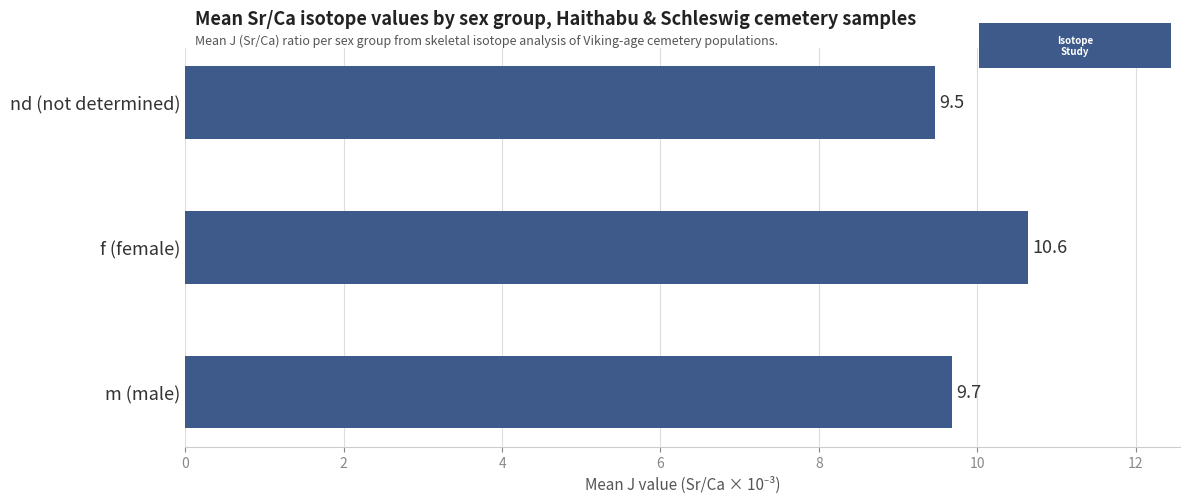

Rank the categories by value from lowest to highest.

nd (not determined), m (male), f (female)